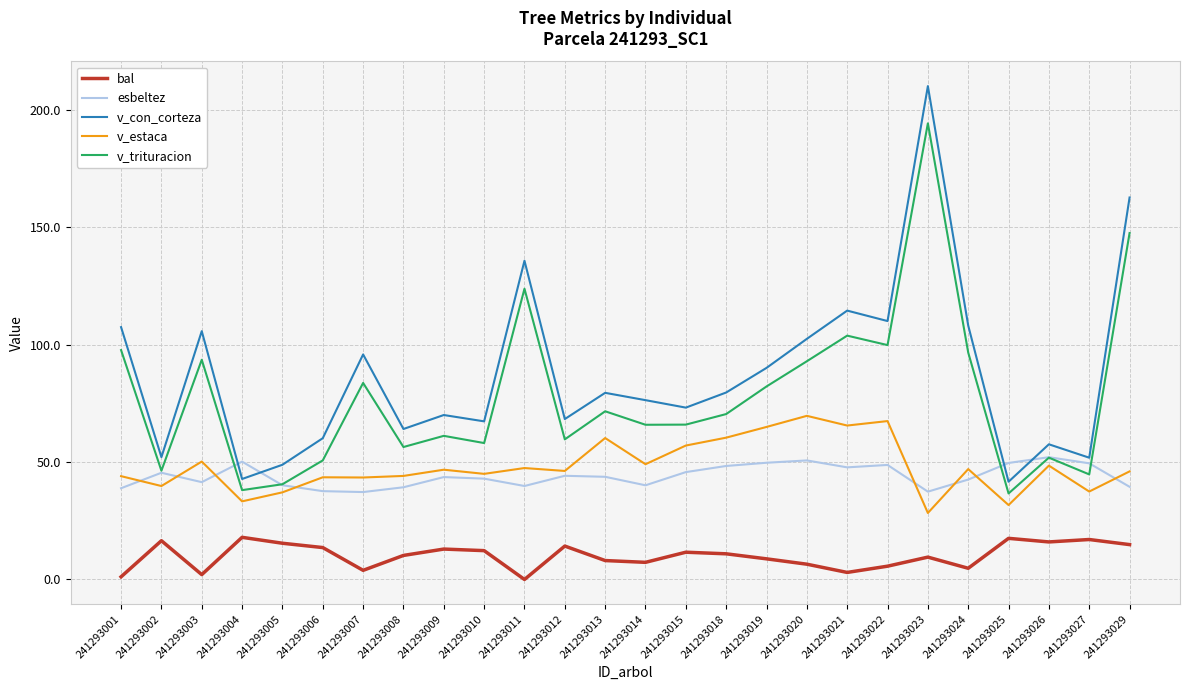

Which category has the highest value in the v_con_corteza series?

241293023